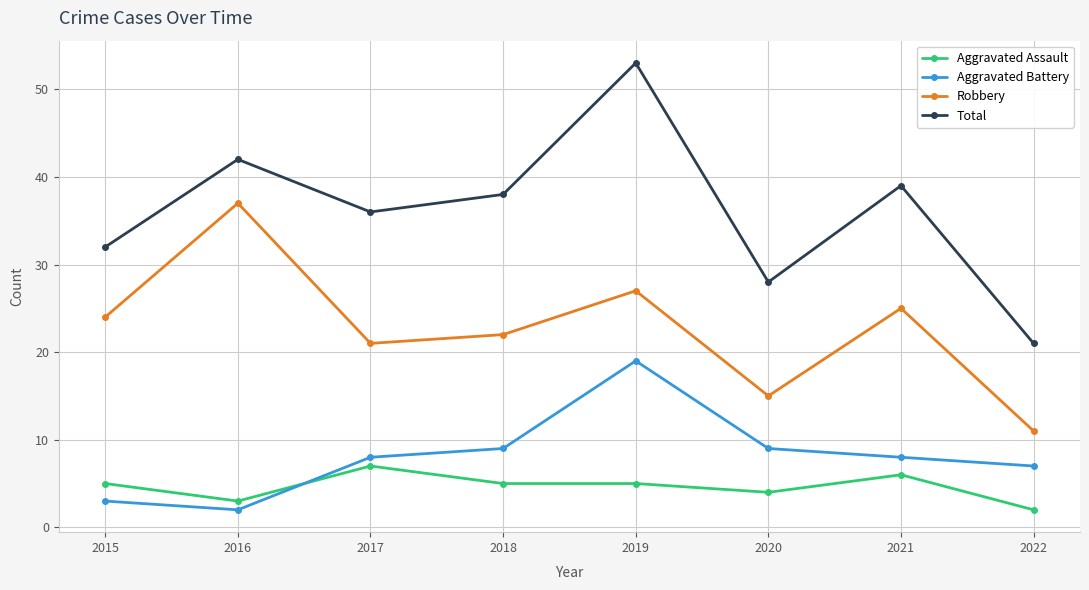

At which category does Robbery reach its first local valley?

2017